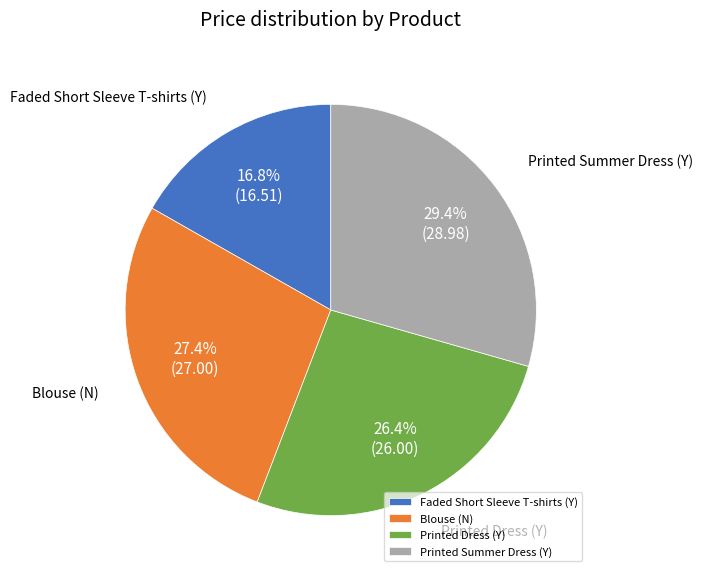

What percentage do Faded Short Sleeve T-shirts (Y) and Printed Summer Dress (Y) together represent?

46.2%